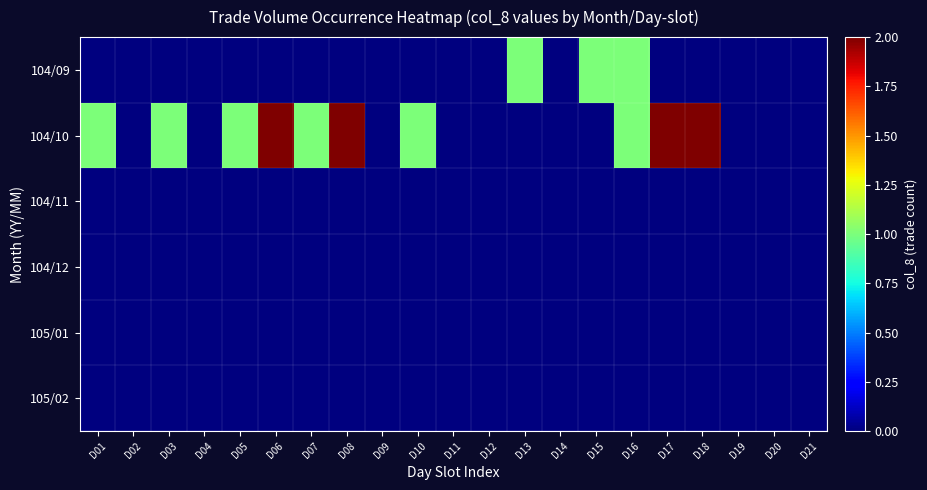

What is the total value across all series at D03?

1